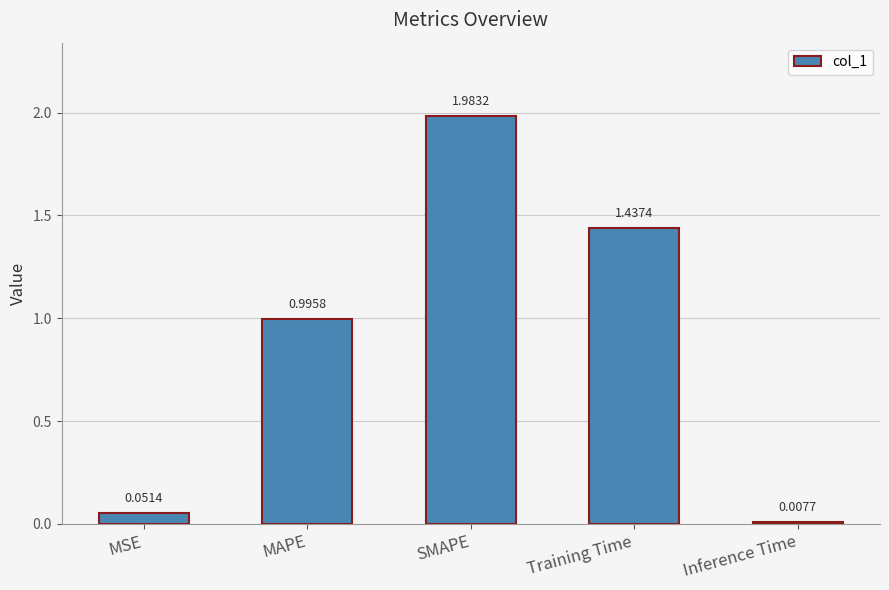

What is the difference between the values at Inference Time and MAPE?

1.0